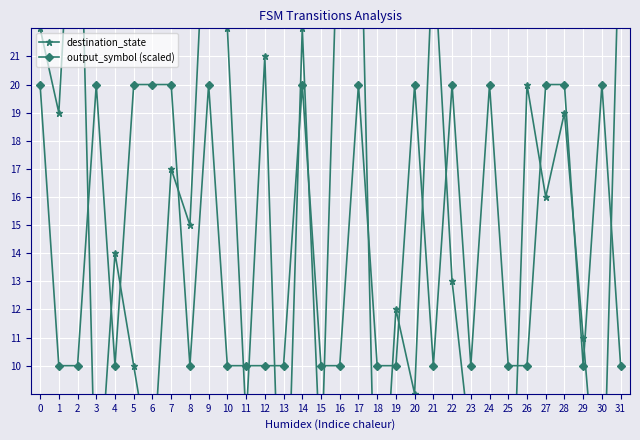

At which category does output_symbol (scaled) reach its first local peak?

3